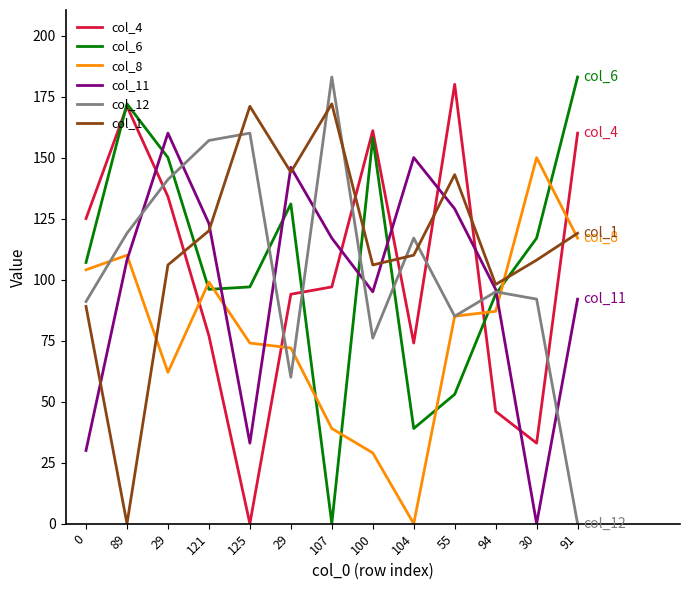

What is the label of the 8th point from the left?

100